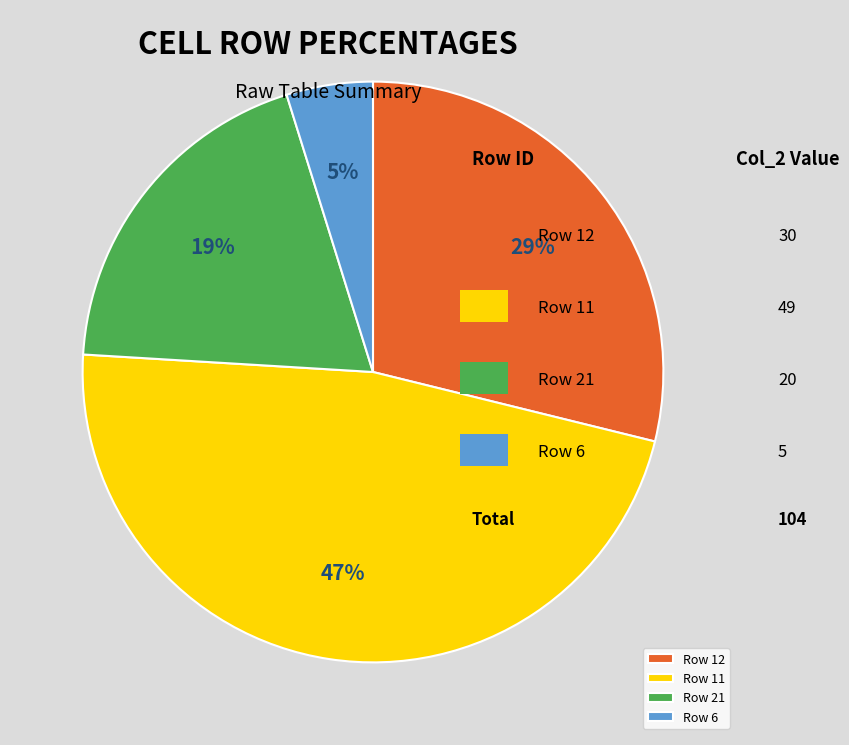

The Row 6 slice represents 5% of the pie. True or false?

True